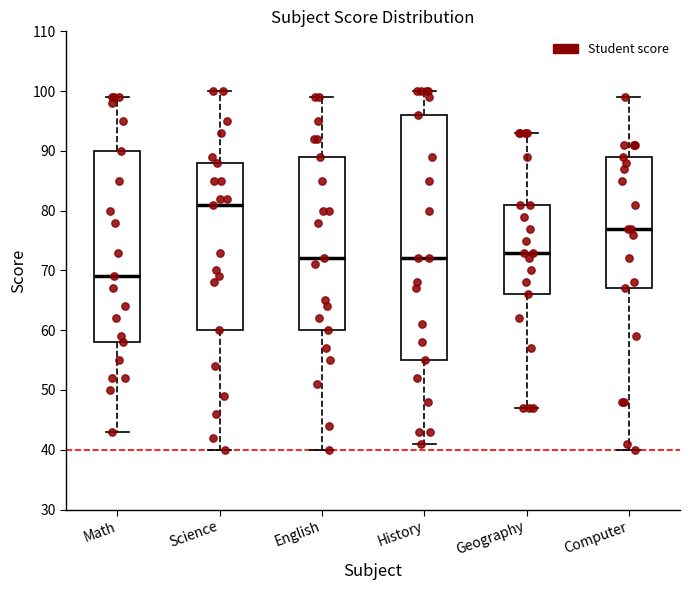

Which box is the tallest, from its lower edge to its upper edge?

History